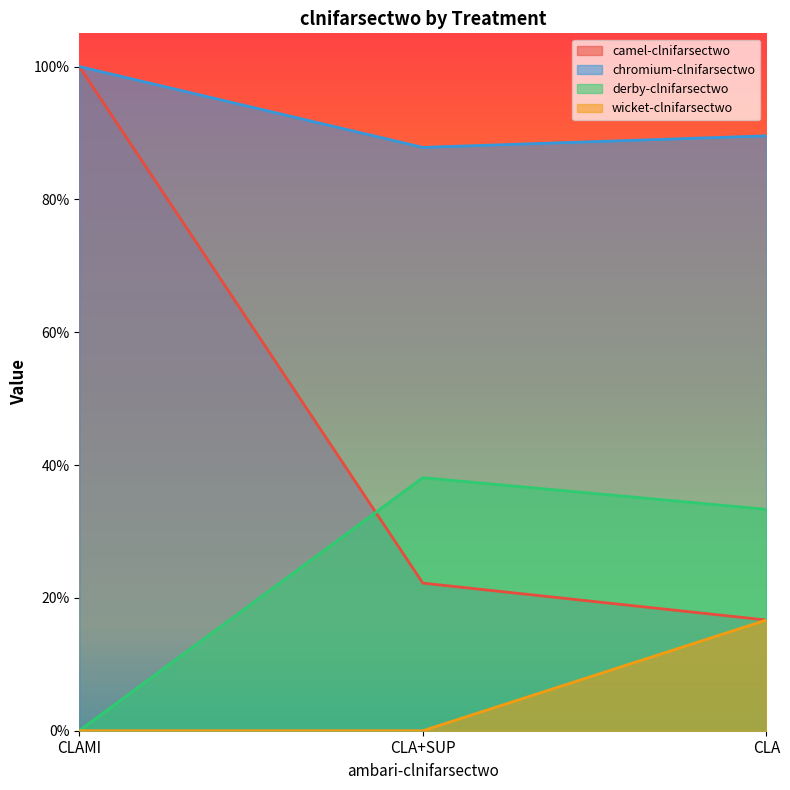

What is the total value across all series at CLAMI?

2.0